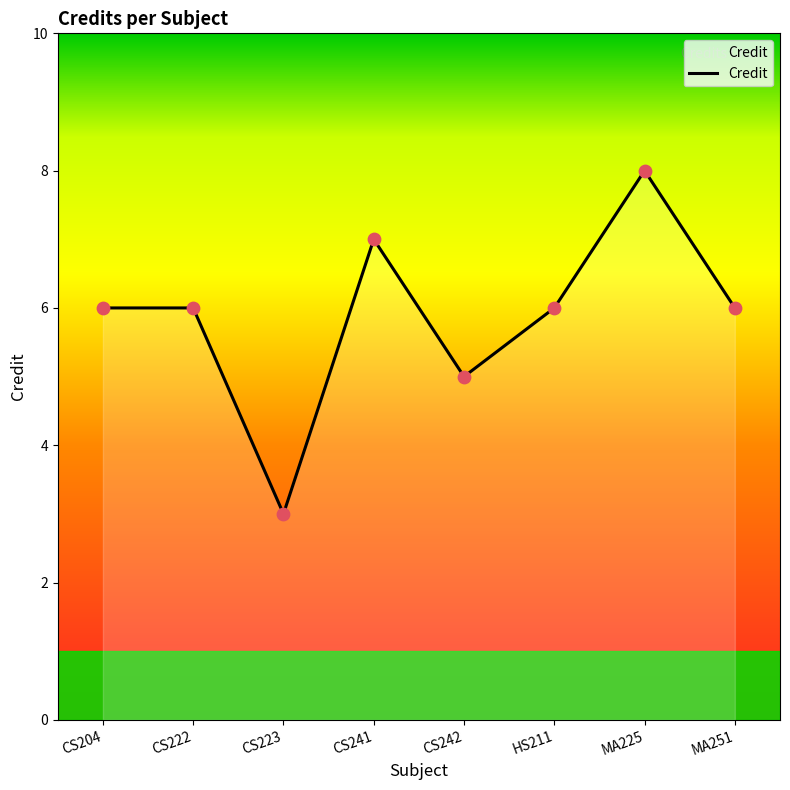

What is the ratio of the value at MA225 to the value at CS242?

1.6